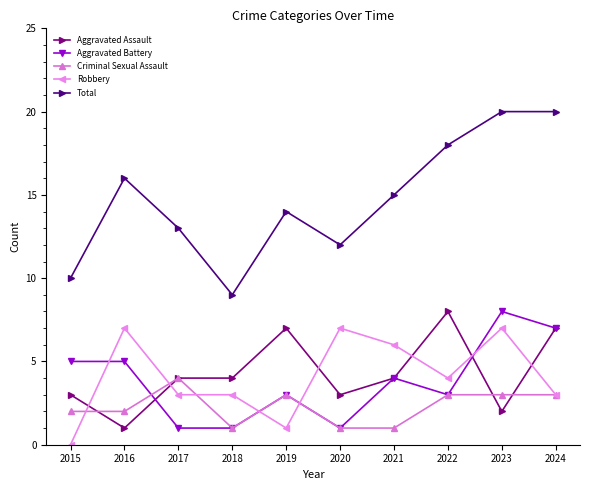

Reading left to right, list all the values displayed in this chart.

Aggravated Assault: 3	1	4	4	7	3	4	8	2	7
Aggravated Battery: 5	5	1	1	3	1	4	3	8	7
Criminal Sexual Assault: 2	2	4	1	3	1	1	3	3	3
Robbery: 0	7	3	3	1	7	6	4	7	3
Total: 10	16	13	9	14	12	15	18	20	20